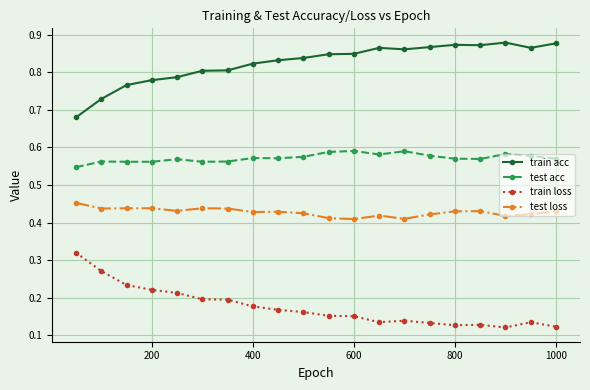

Which series has the largest total across all categories?

train acc